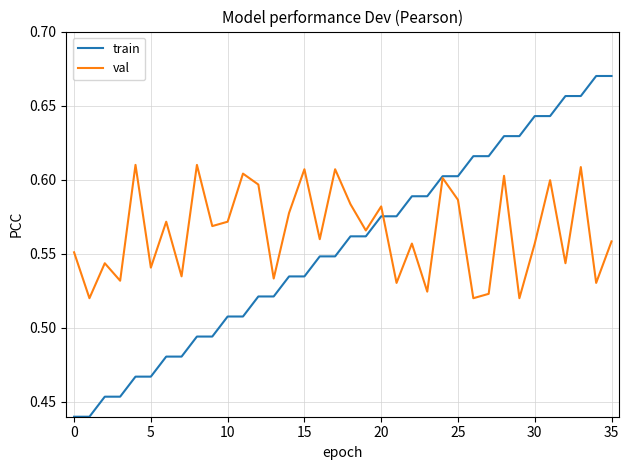

Which series has the largest total across all categories?

val